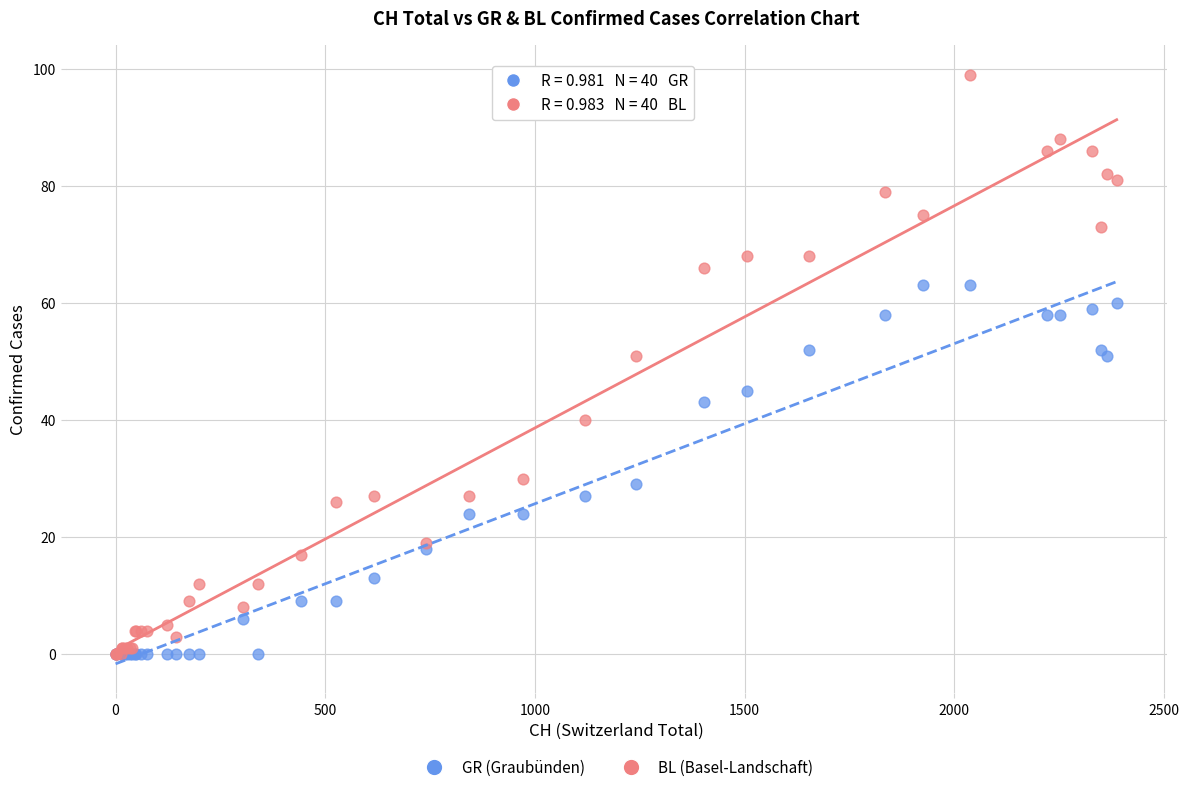

Which series reaches the maximum Y coordinate?

BL (Basel-Landschaft)